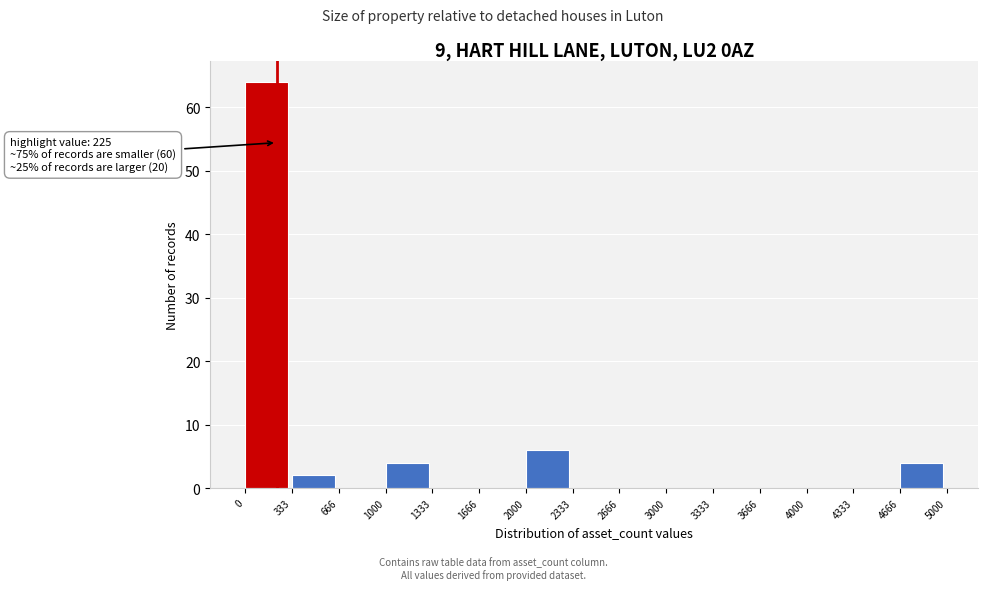

Over which range of the x-axis is the bar tallest?

0 to 333